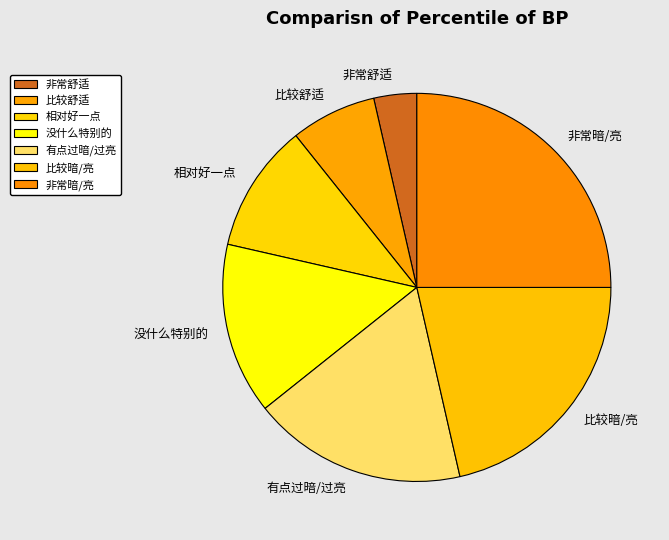

How many segments does this pie chart have?

7